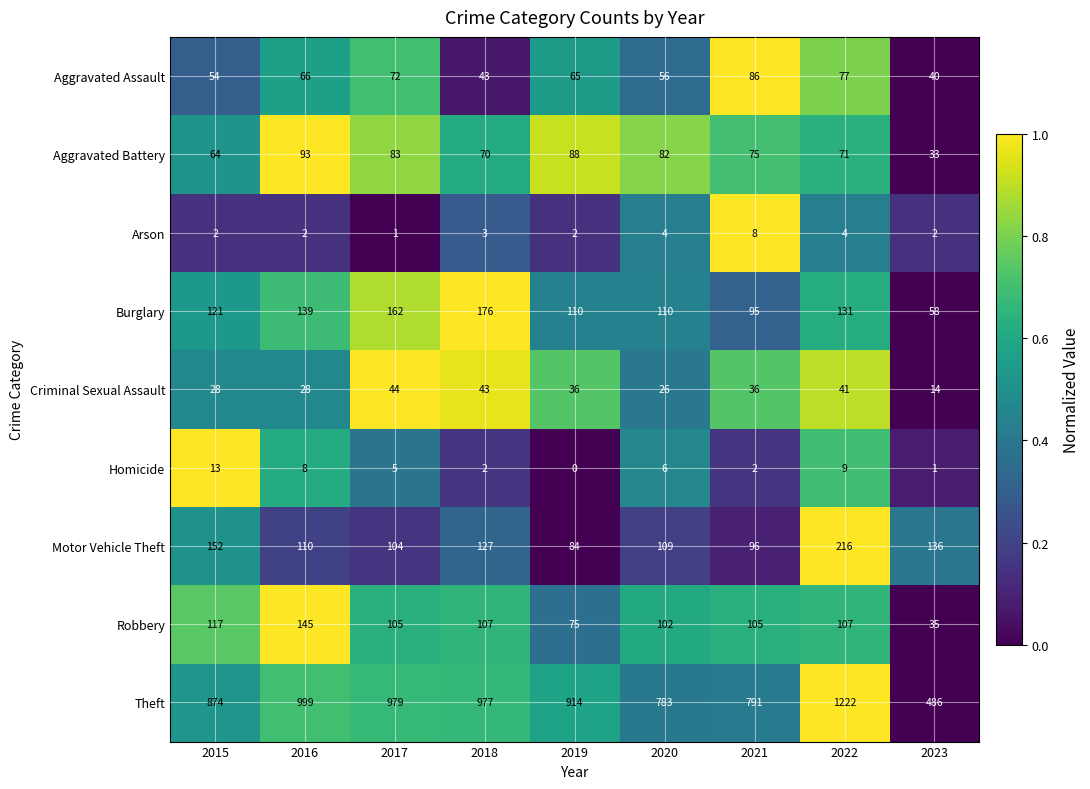

The value of Aggravated Assault at 2015 is 54. True or false?

True